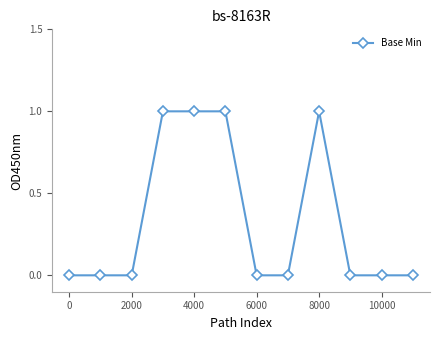

True or false: there are more than 0 points higher than both neighbors.

True